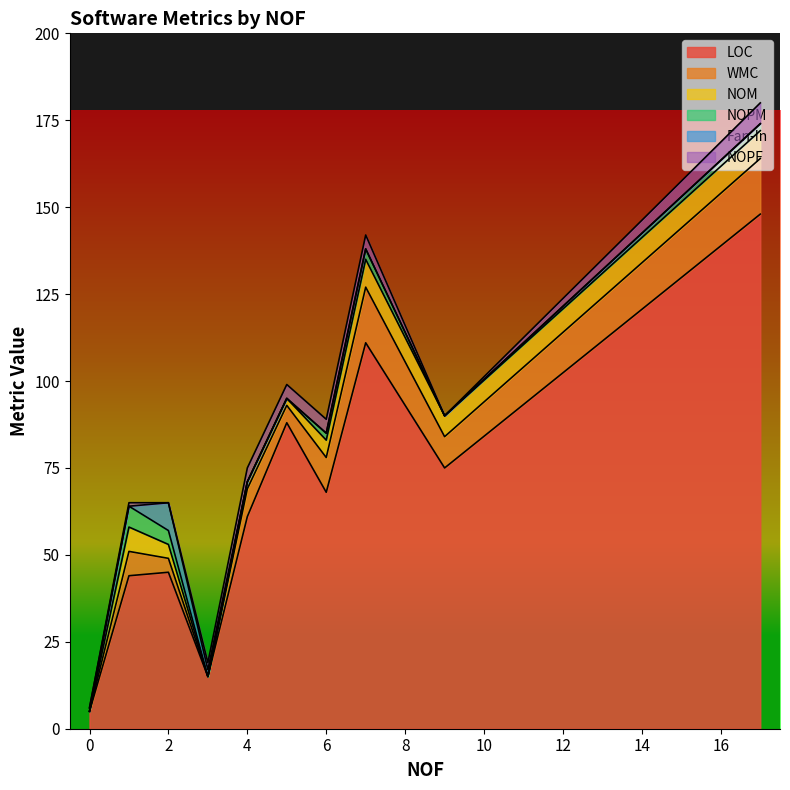

True or false: NOPM has a value of 2 at 17.

True